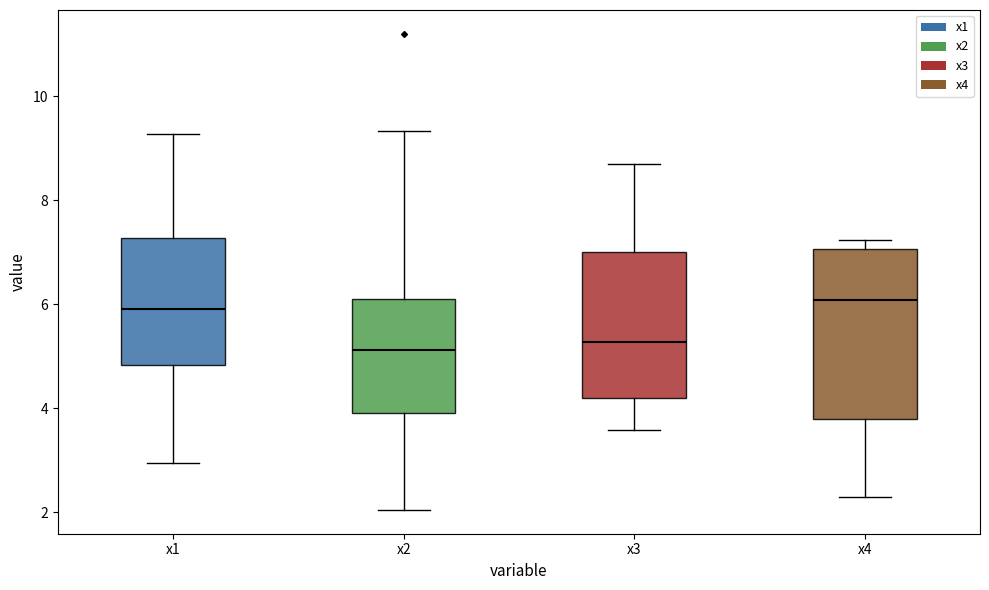

Reading left to right, transcribe this box plot: for each box, give where its median line is, the range the box spans, and where its two whiskers end, as read against the y-axis. The values are not printed on the chart, so give them approximately, as read against the axis.

x1: median 6.0, box 4.8 to 7.2, whiskers 3.0 to 9.2
x2: median 5.2, box 4.0 to 6.0, whiskers 2.0 to 9.4
x3: median 5.2, box 4.2 to 7.0, whiskers 3.6 to 8.8
x4: median 6.0, box 3.8 to 7.0, whiskers 2.2 to 7.2